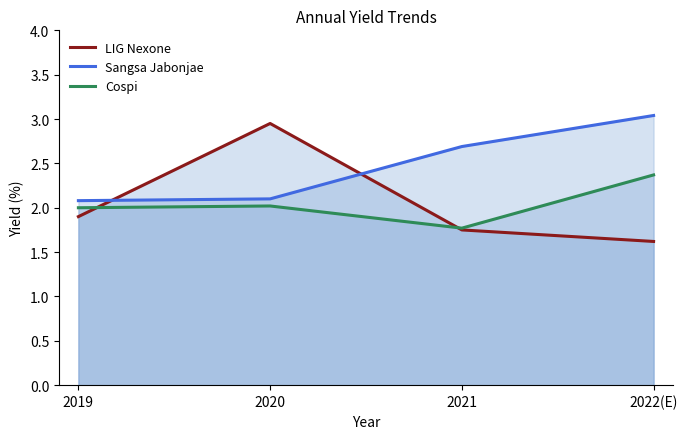

What is the sum of the Cospi values at 2020 and 2021?

3.8